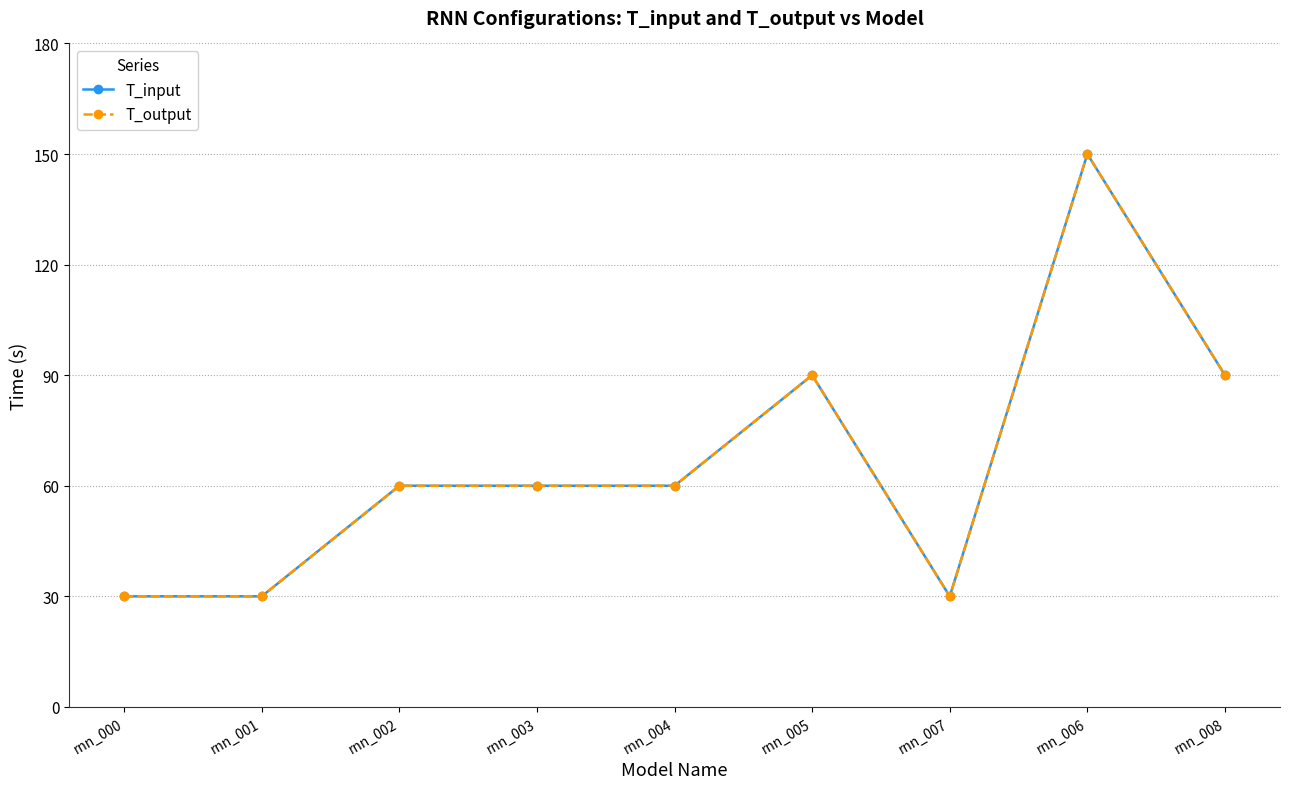

Which has a higher value, rnn_006 or rnn_008?

rnn_006